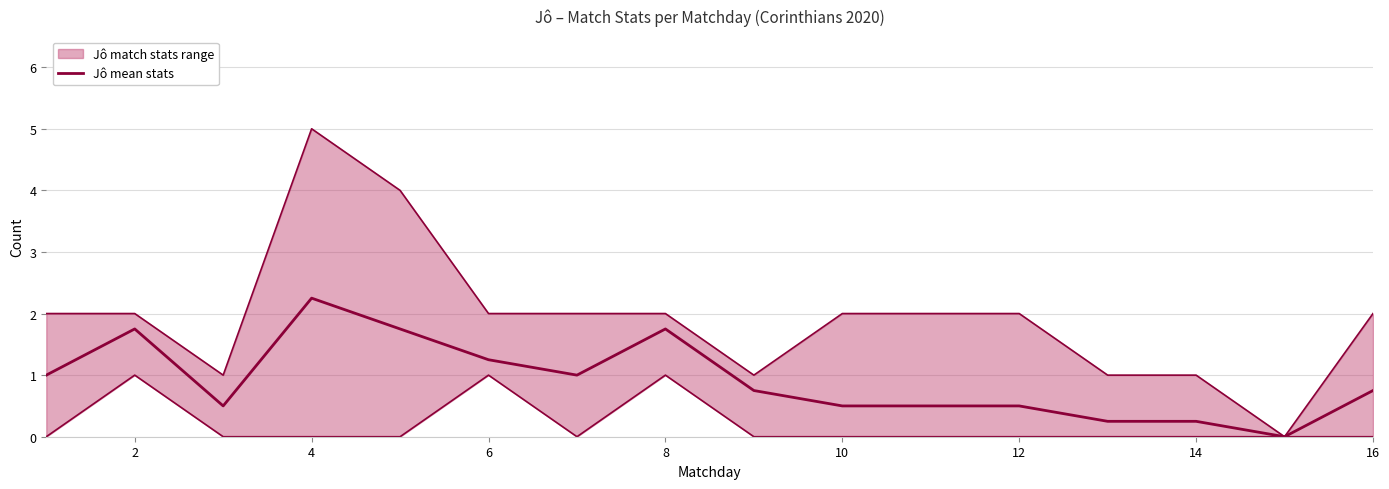

How many lines are shown in the chart?

1